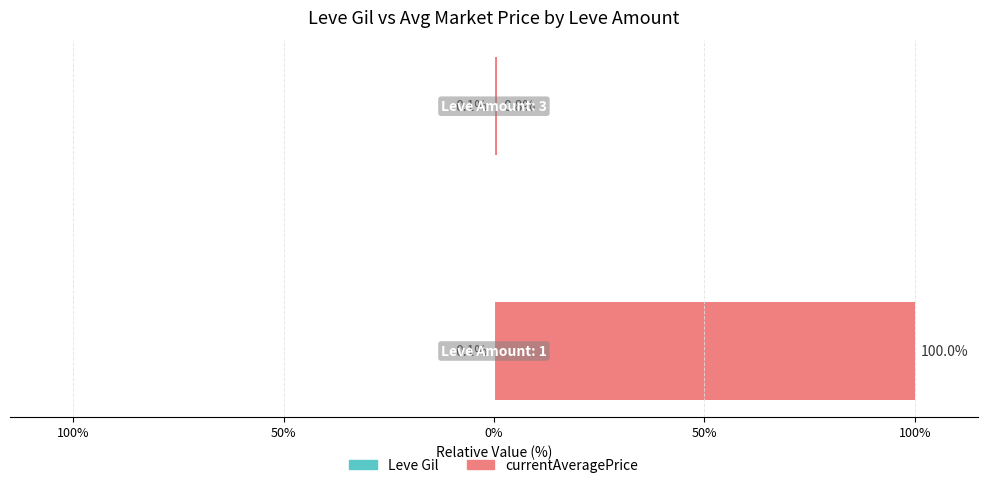

Between 150% and 100%, which is larger?

100%